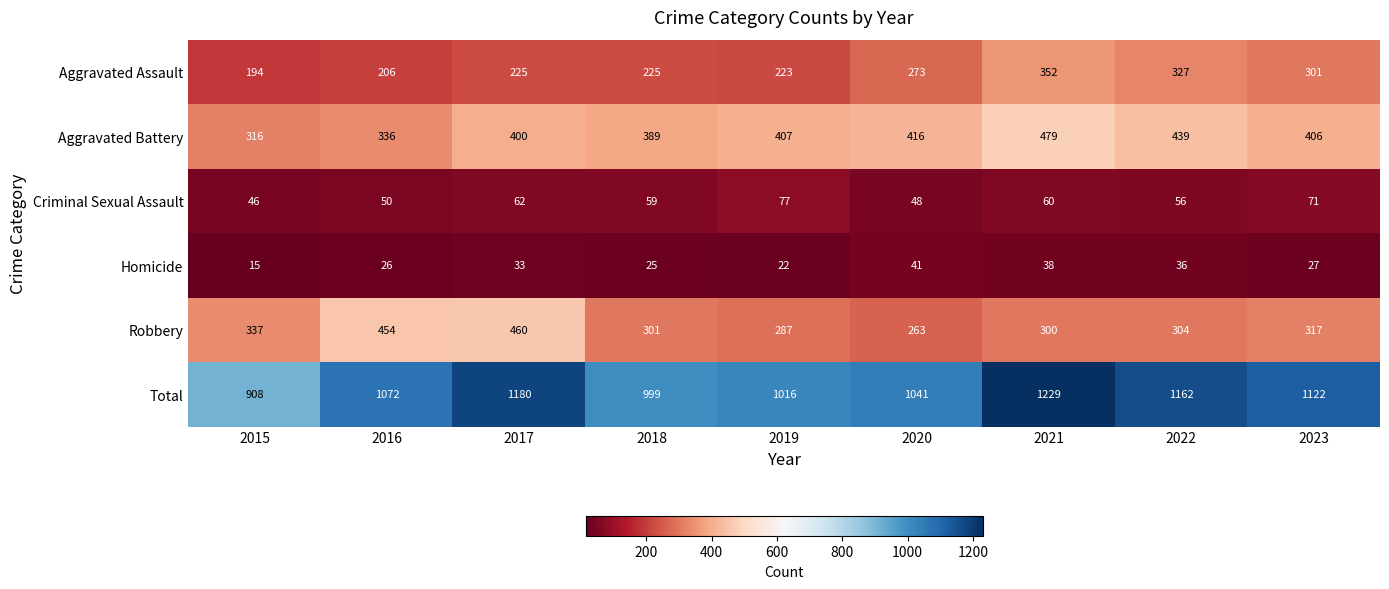

Which series has the largest range (max minus min)?

Total